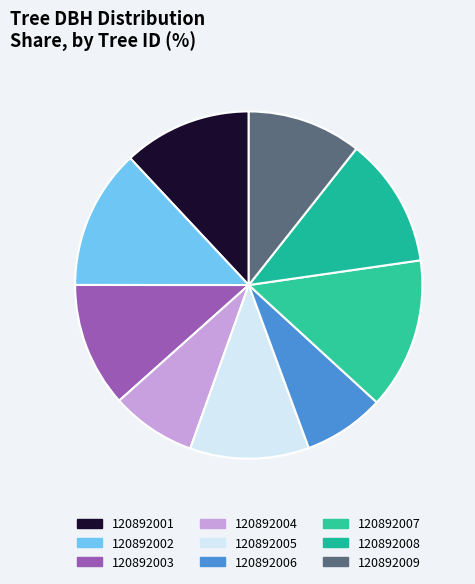

To the nearest percent, what portion does 120892002 represent?

13%